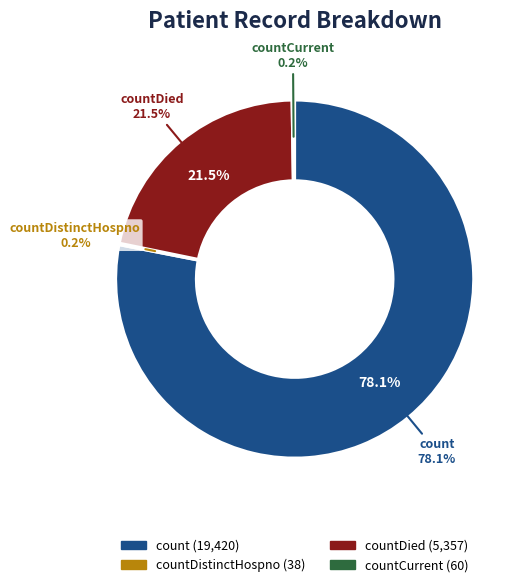

To the nearest percent, what is the difference between the largest and smallest slice percentages?

78%